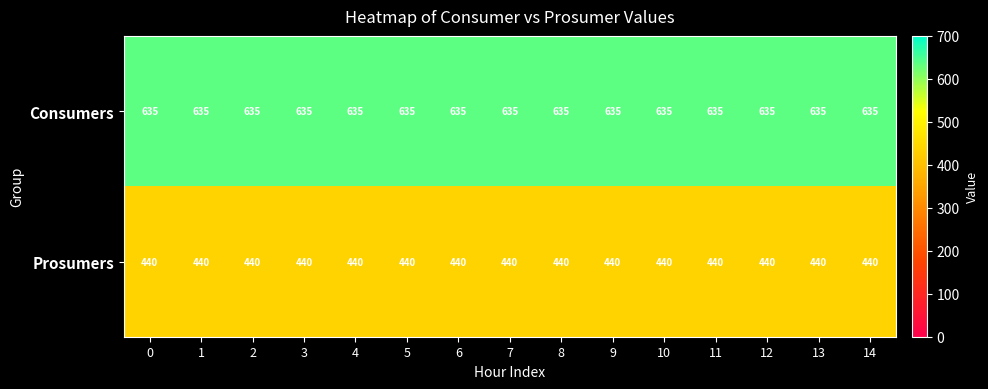

What is the sum of all Prosumers values?

6600